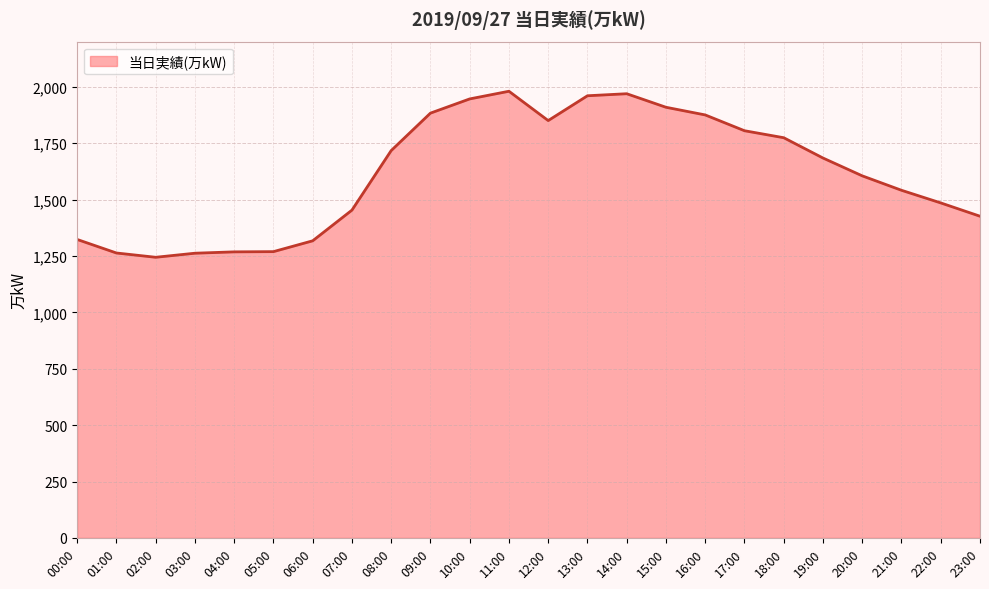

What is the difference between the maximum and minimum values?

736